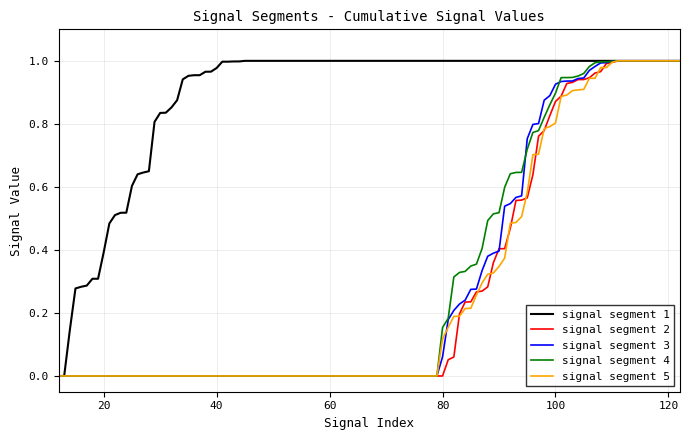

Which series has the largest total across all categories?

signal segment 1